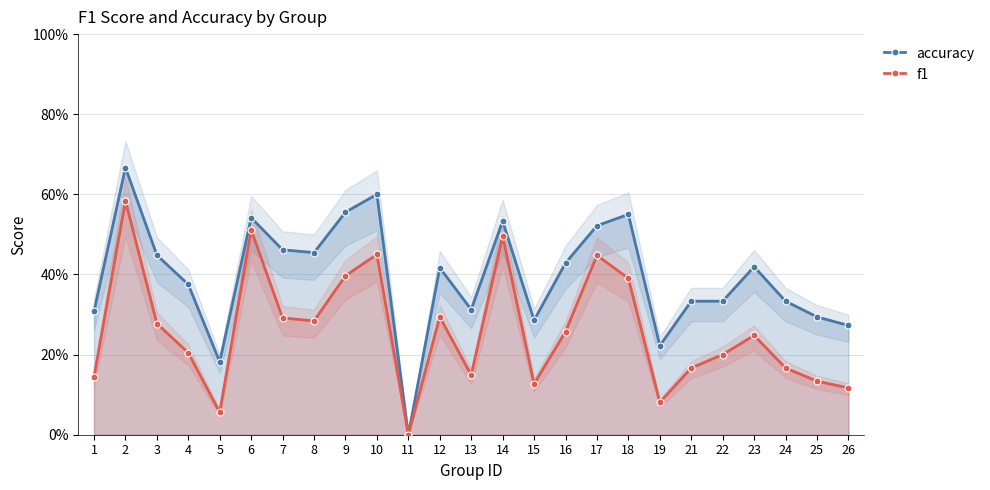

Reading left to right, transcribe all the data shown in this chart.

accuracy: 0.3	0.7	0.4	0.4	0.2	0.5	0.5	0.5	0.6	0.6	0.0	0.4	0.3	0.5	0.3	0.4	0.5	0.6	0.2	0.3	0.3	0.4	0.3	0.3	0.3
f1: 0.1	0.6	0.3	0.2	0.1	0.5	0.3	0.3	0.4	0.5	0.0	0.3	0.1	0.5	0.1	0.3	0.4	0.4	0.1	0.2	0.2	0.2	0.2	0.1	0.1